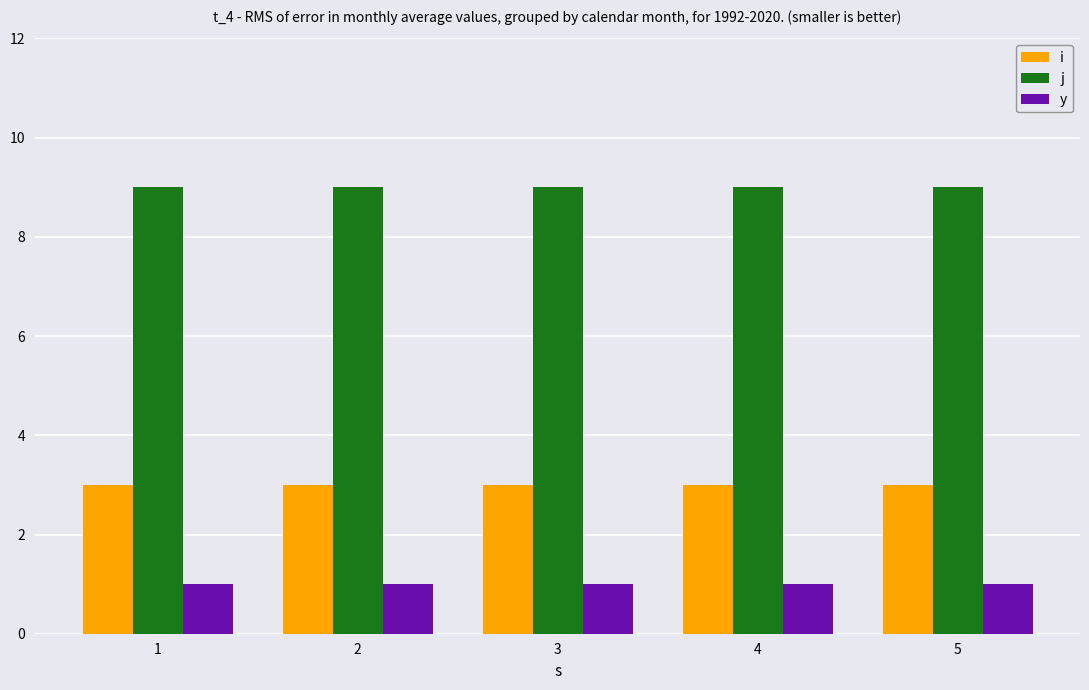

What is the average value of the j series?

9